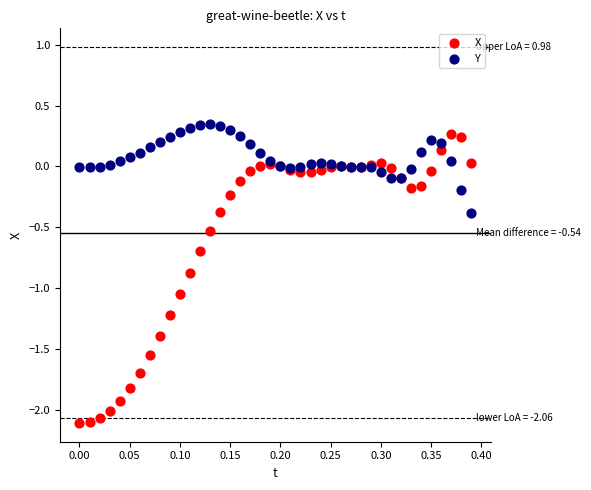

What is the X range (max minus min) for the scatter plot?

0.4